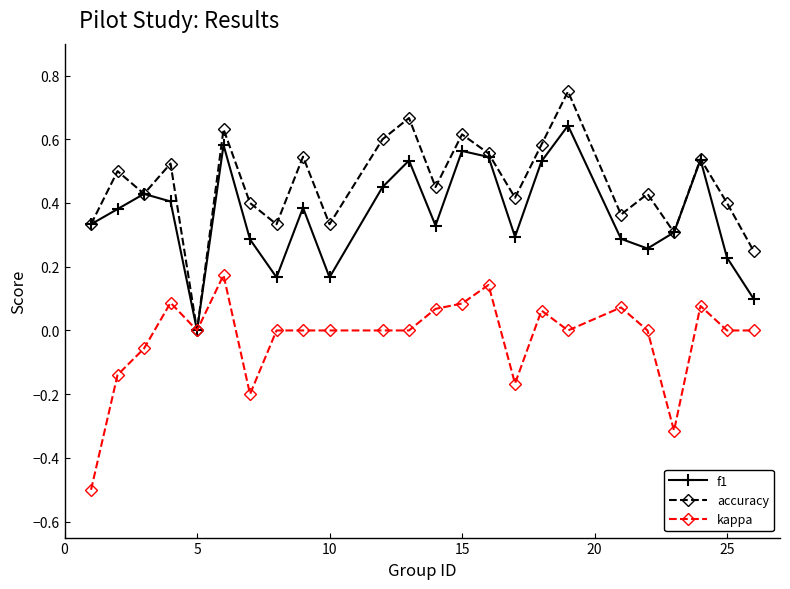

Which series has the largest total across all categories?

accuracy